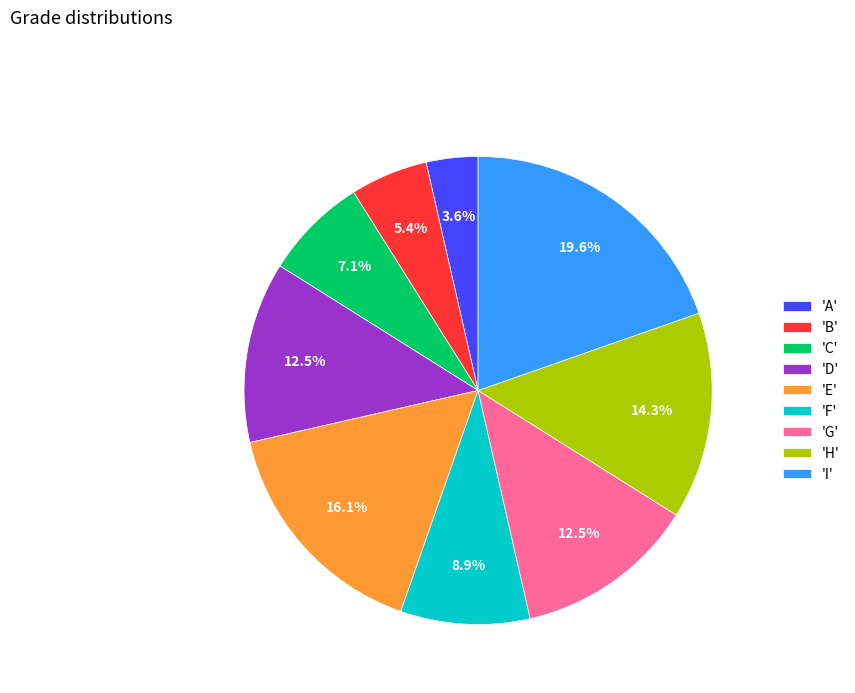

Is there any slice that represents more than half of the pie?

No